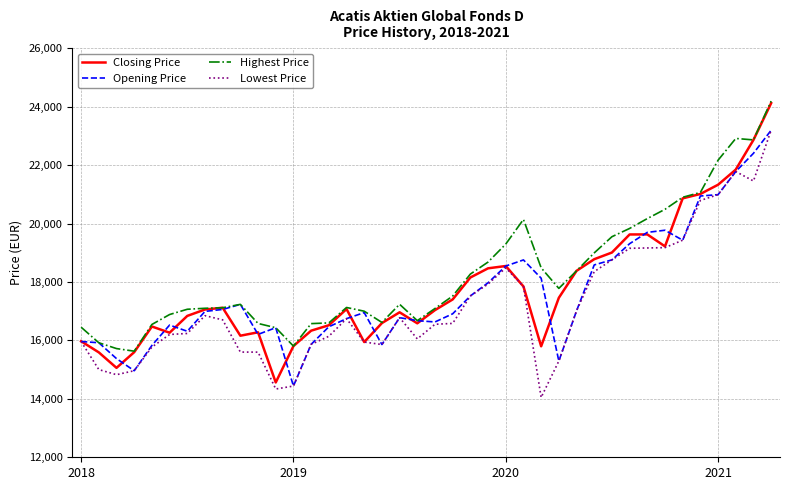

What is the highest value of the Closing Price series?

24123.9